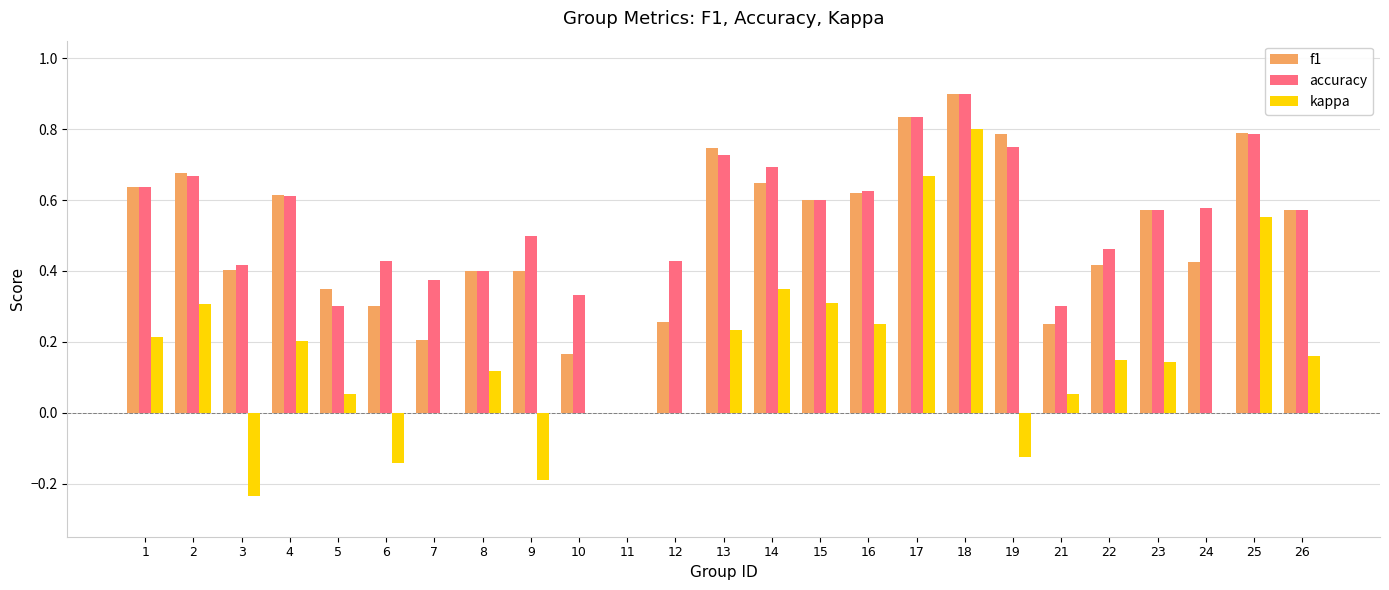

The value of f1 at 1 is 0.3. True or false?

False